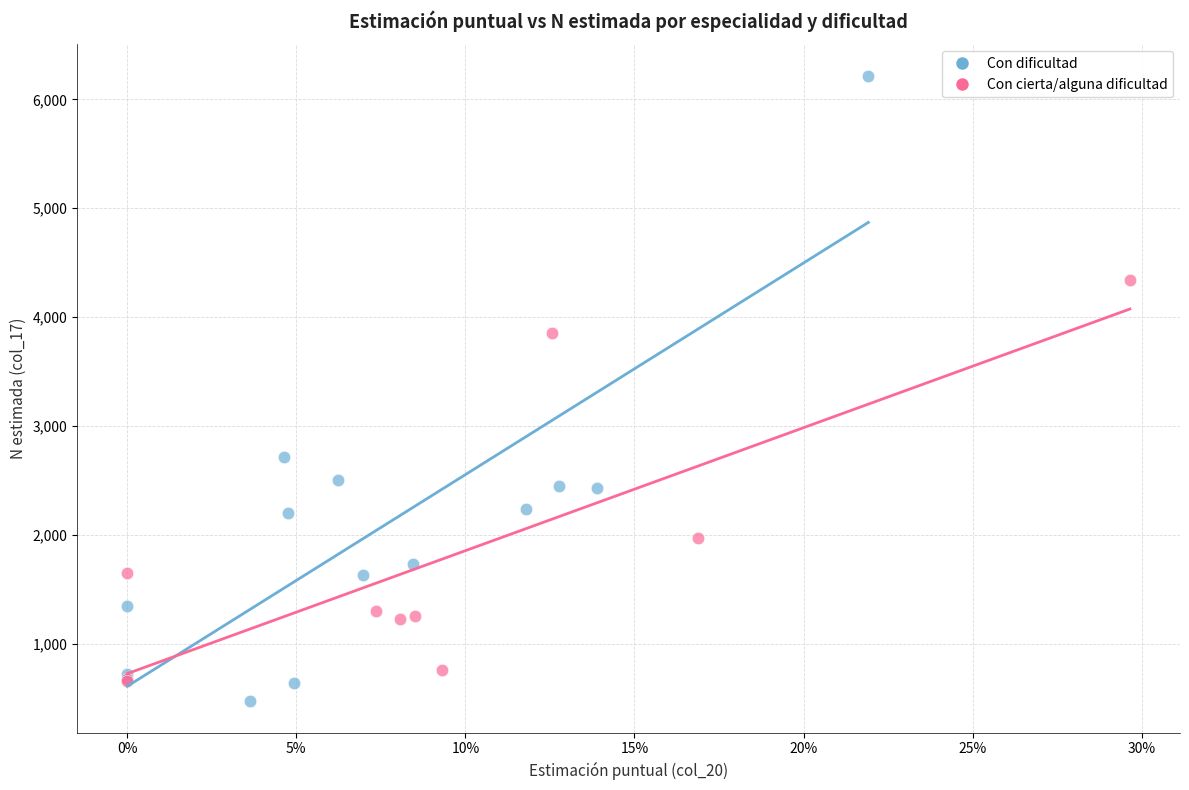

Which series reaches the minimum Y coordinate?

Con dificultad